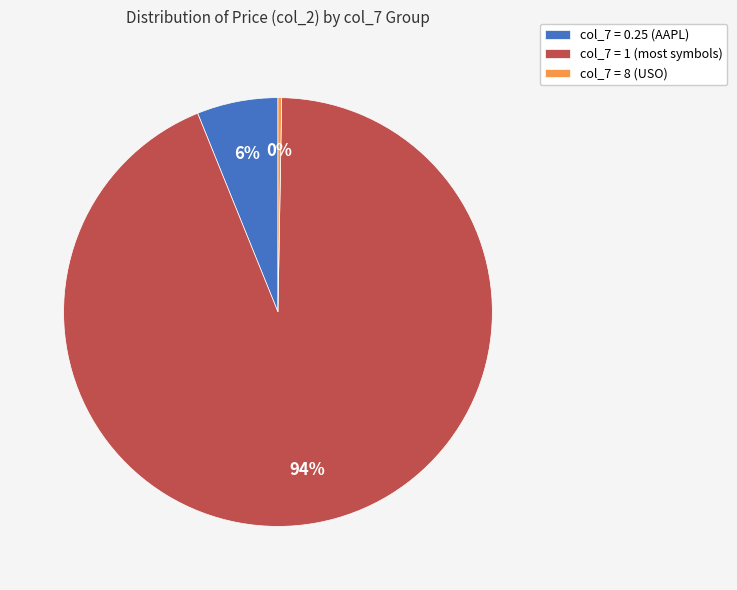

To the nearest percent, what percentage of the pie is col_7 = 0.25 (AAPL)?

6%